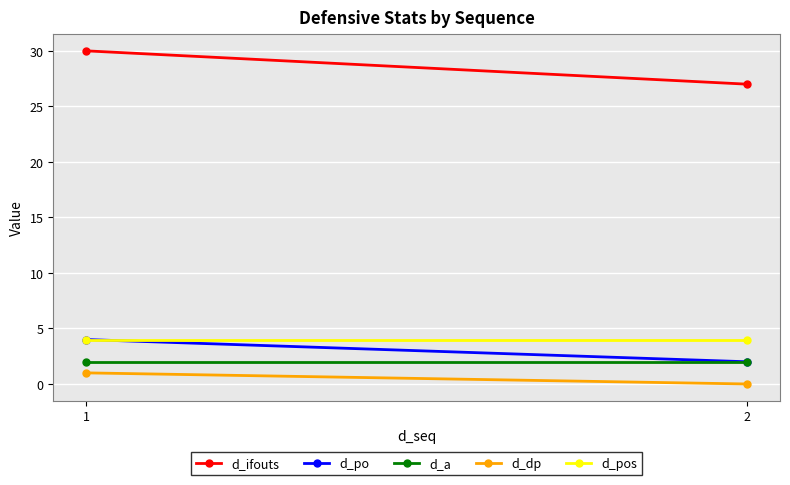

At how many categories does at least one series exceed 5?

2